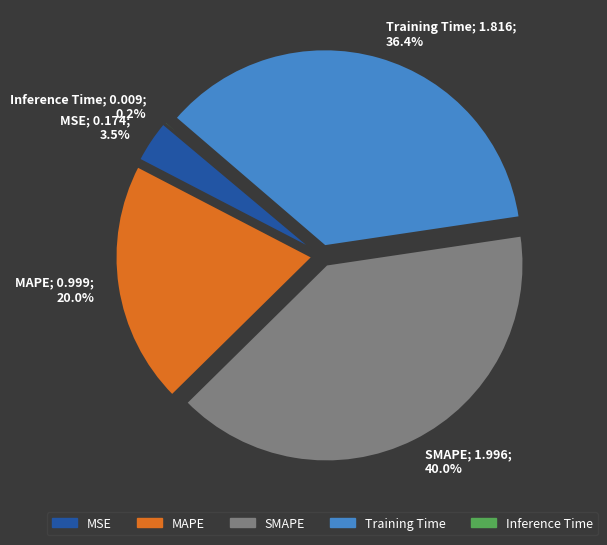

What percentage is the Training Time slice, to the nearest percent?

36%